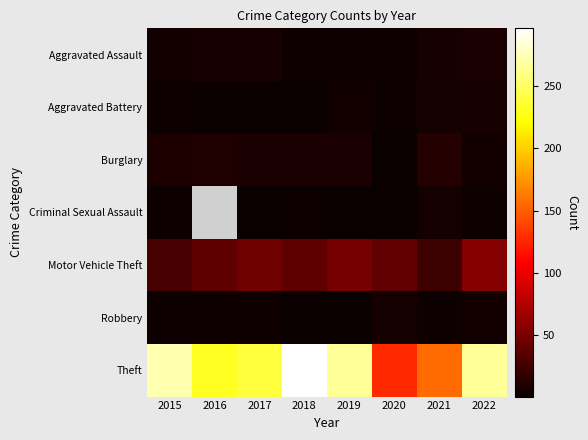

How many data points in Burglary are less than 8?

2